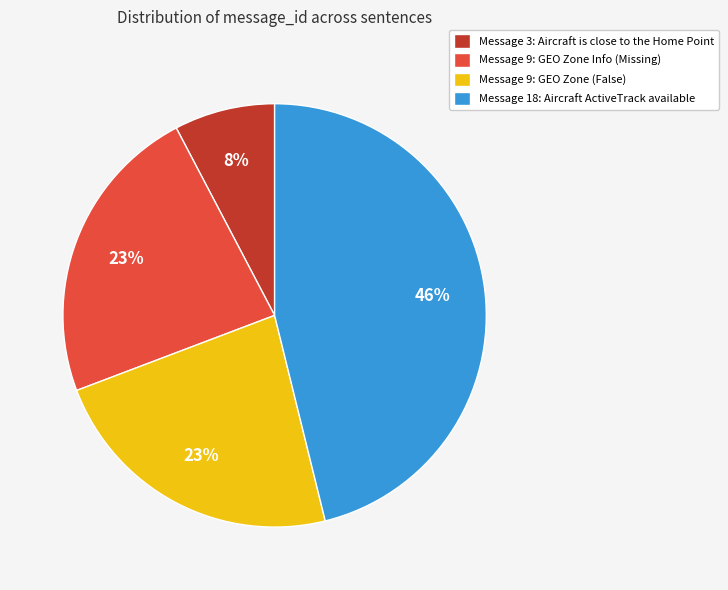

Does Message 9: GEO Zone Info (Missing) account for over 50% of the chart?

No